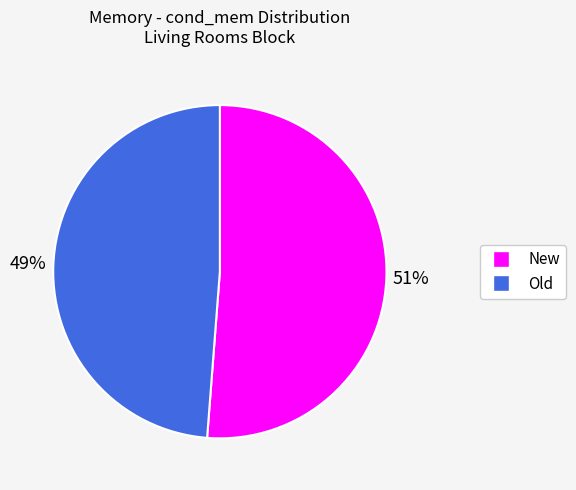

To the nearest percent, what is the difference between the largest and smallest slice percentages?

2%